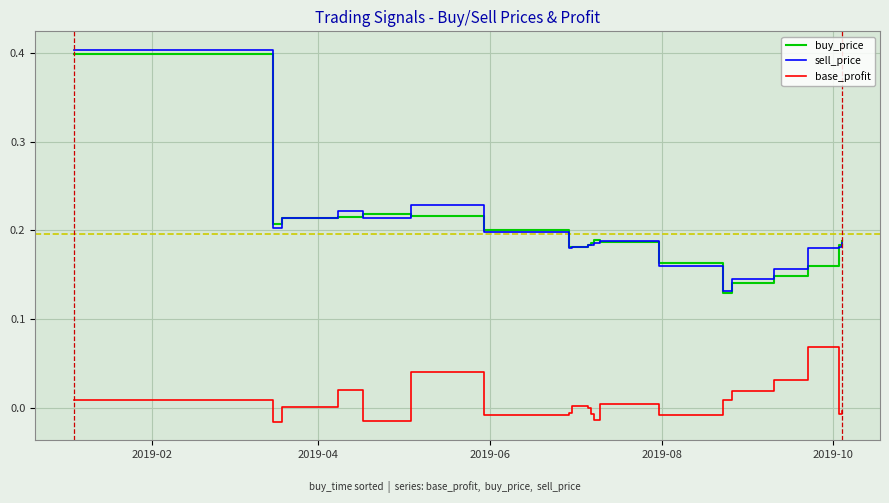

True or false: base_profit and buy_price intersect in this chart.

False